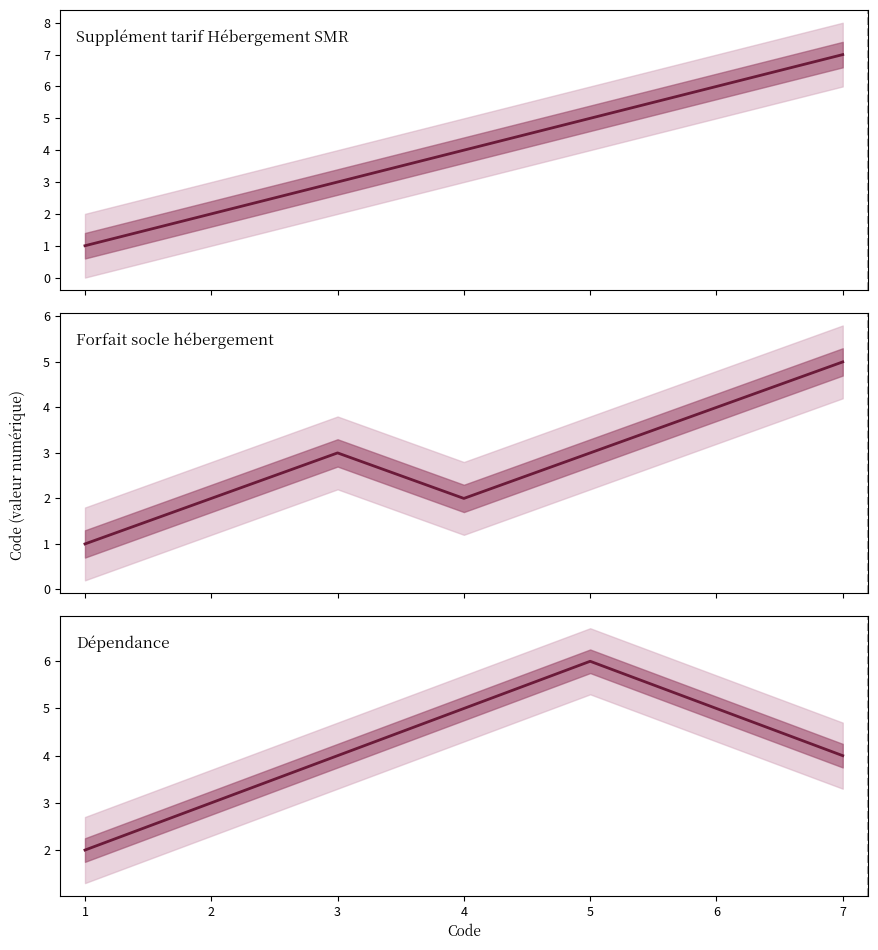

What are all the series names shown in the legend?

Supplément tarif Hébergement SMR, Forfait socle hébergement, Dépendance